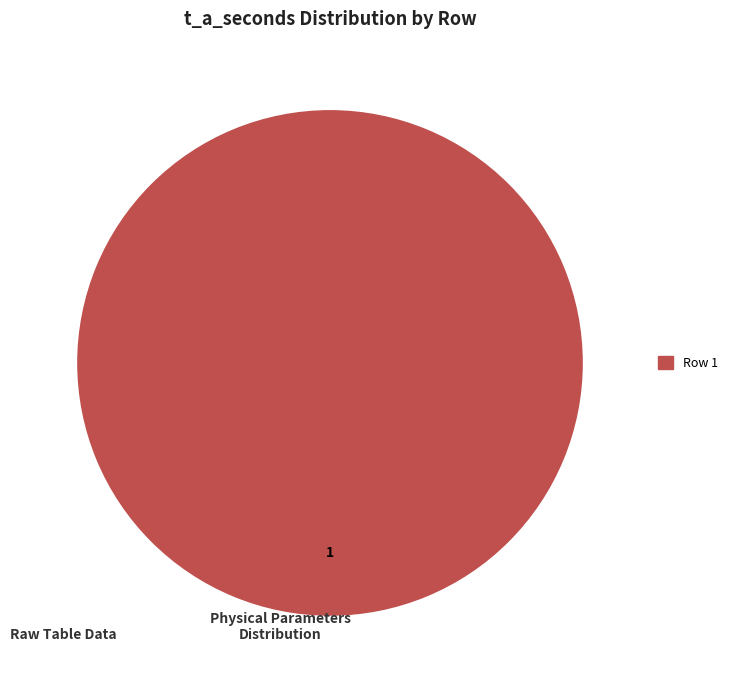

Is there any slice that represents more than half of the pie?

Yes